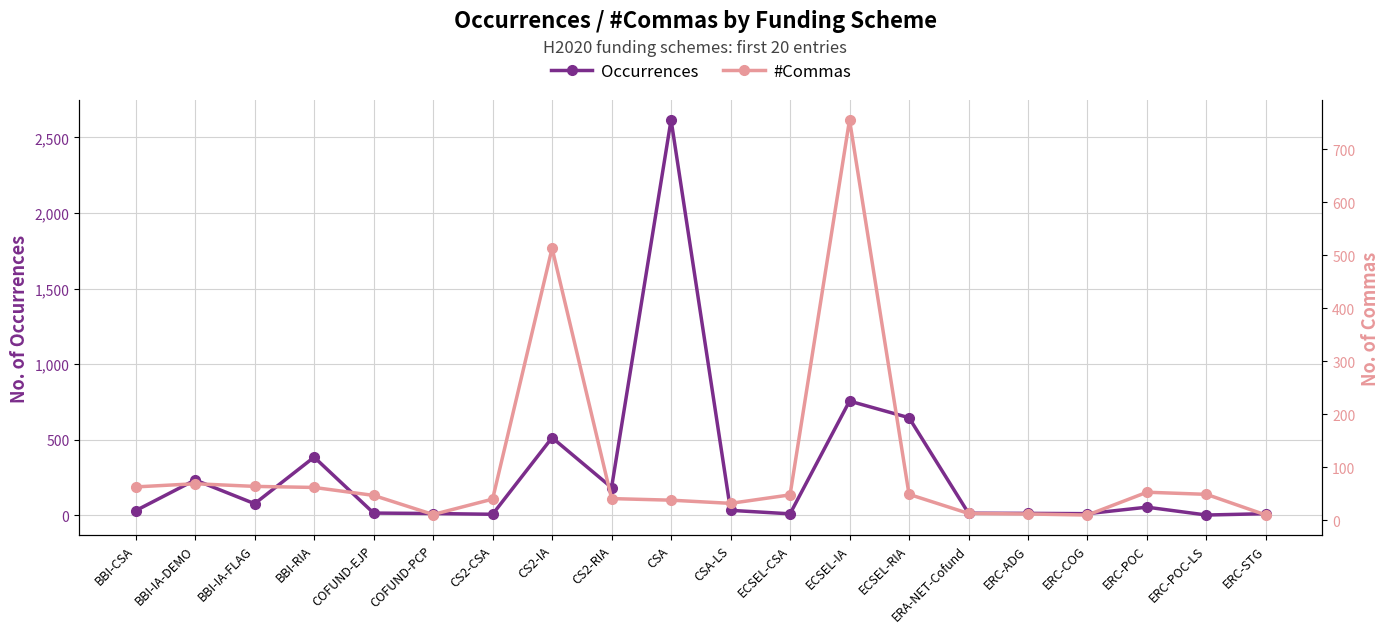

At which category does Occurrences reach its first local valley?

BBI-IA-FLAG